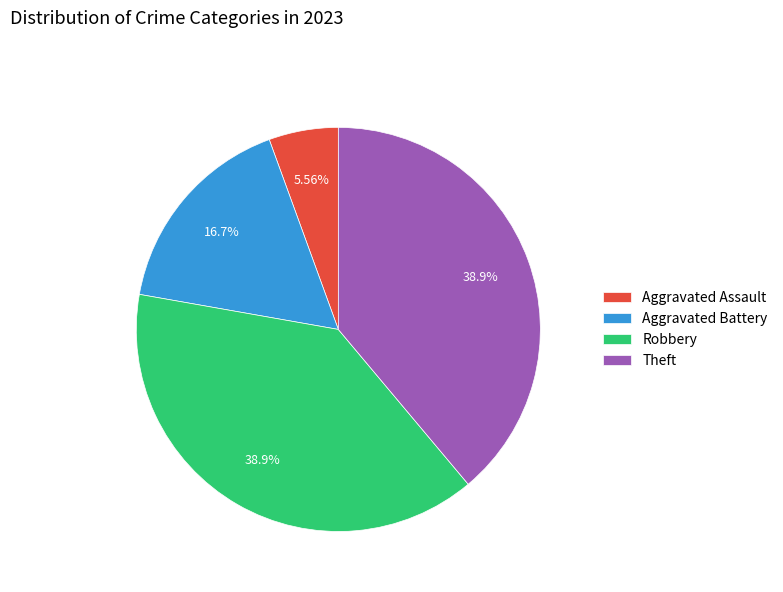

To the nearest percent, what portion does Theft represent?

39%